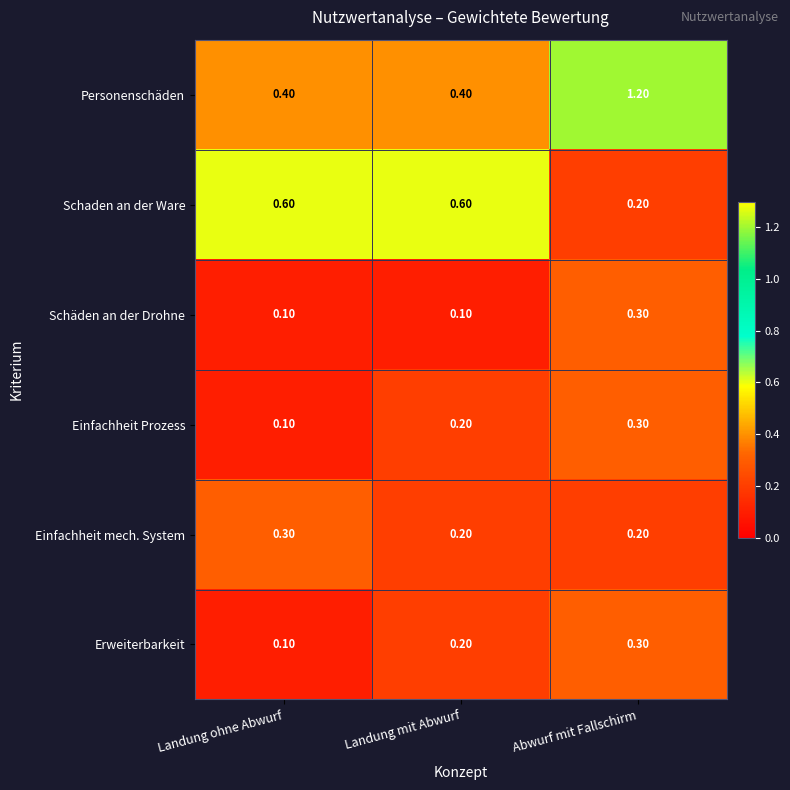

How many categories are shown in the chart?

3